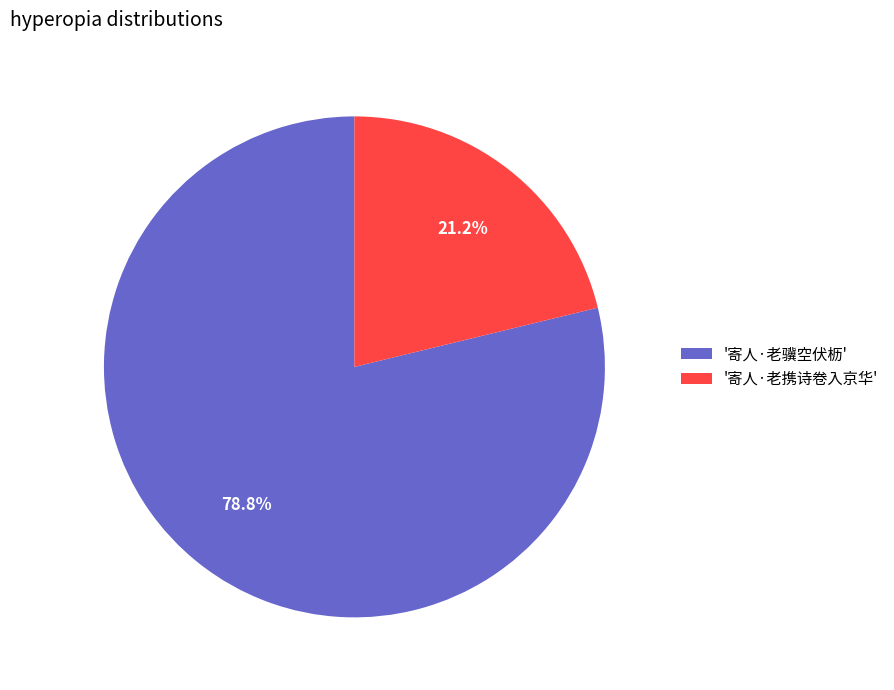

Combined, what portion of the pie is '寄人·老携诗卷入京华' and '寄人·老骥空伏枥'?

100.0%